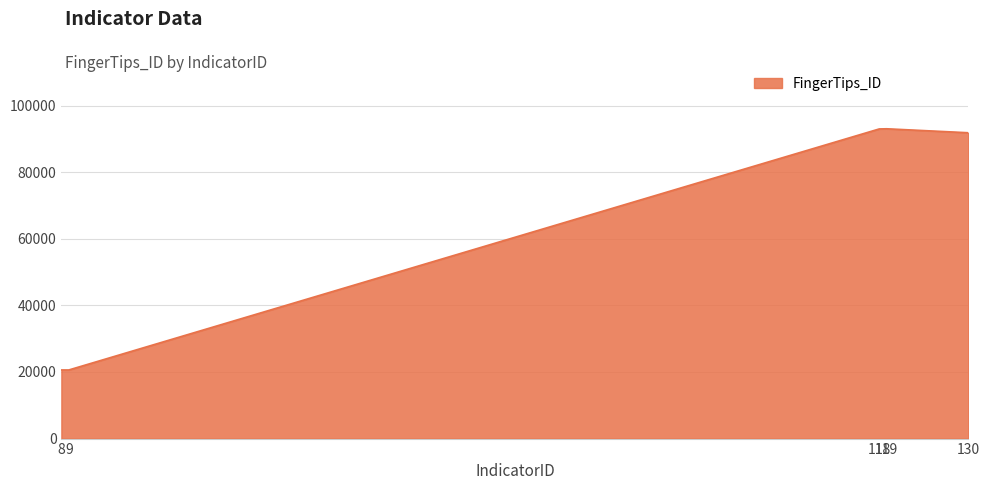

True or false: there are more than 2 points higher than both neighbors.

False